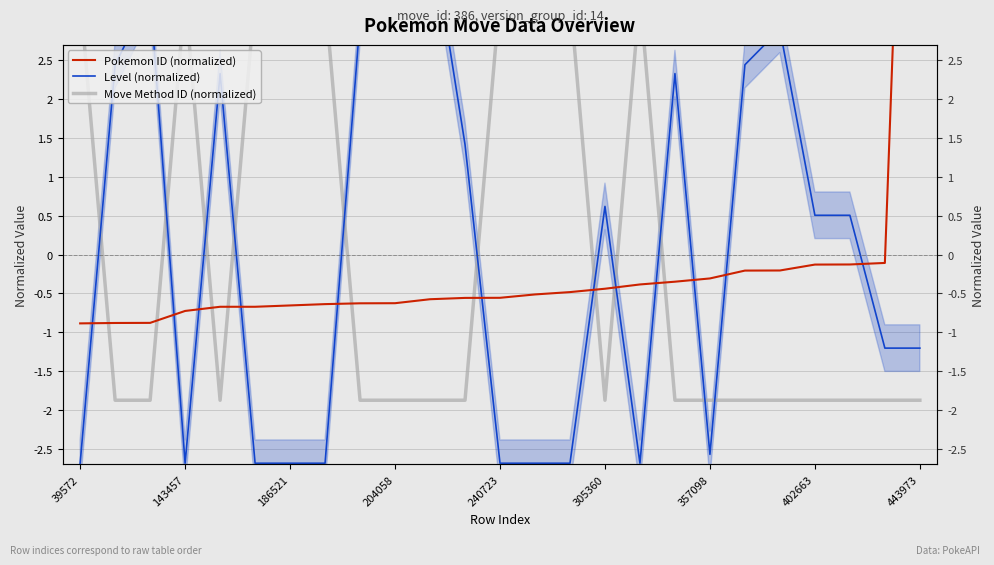

What is the spread (max minus min) of values at 11?

3.3